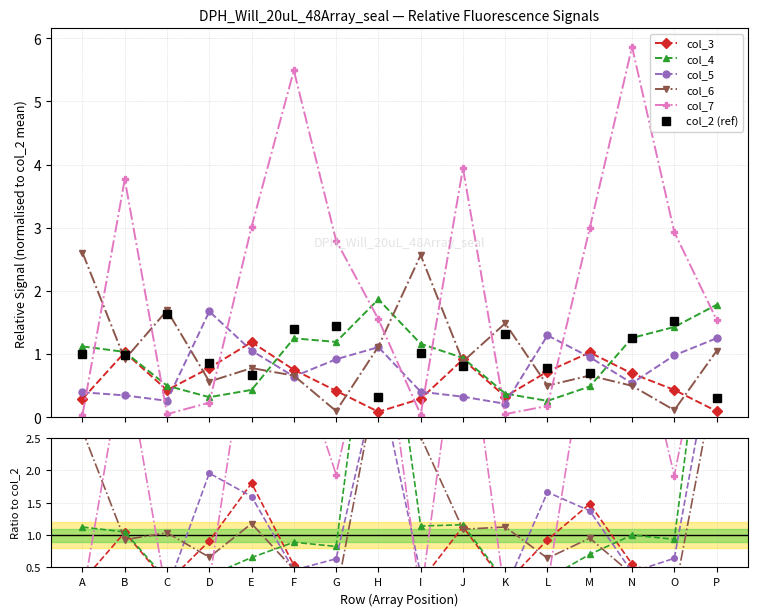

Which series has the largest total across all categories?

col_7